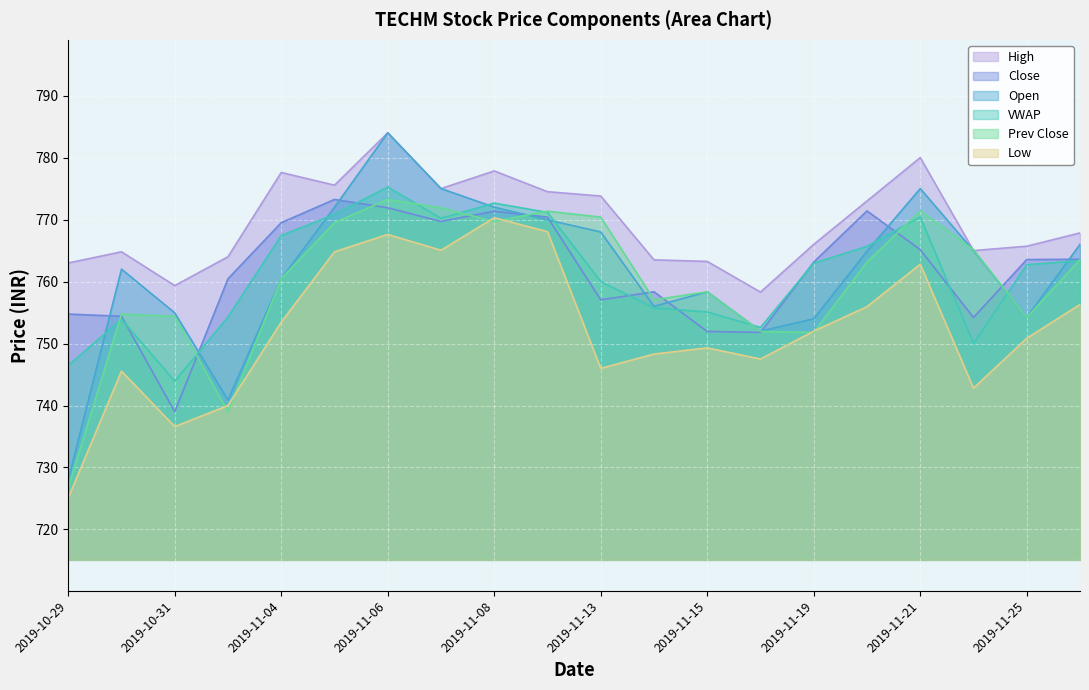

True or false: High and Low intersect in this chart.

False